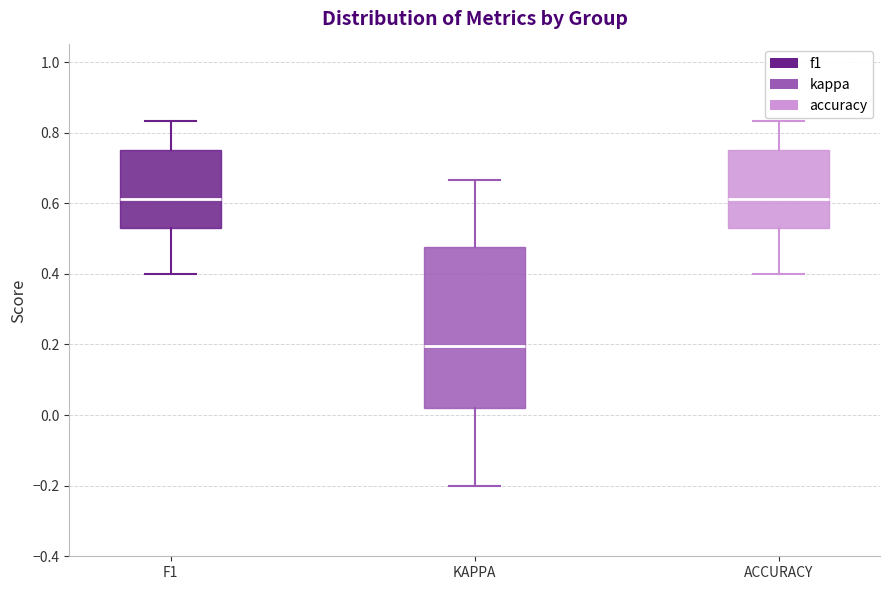

Comparing the boxes themselves (not the whiskers), which one is the tallest?

KAPPA